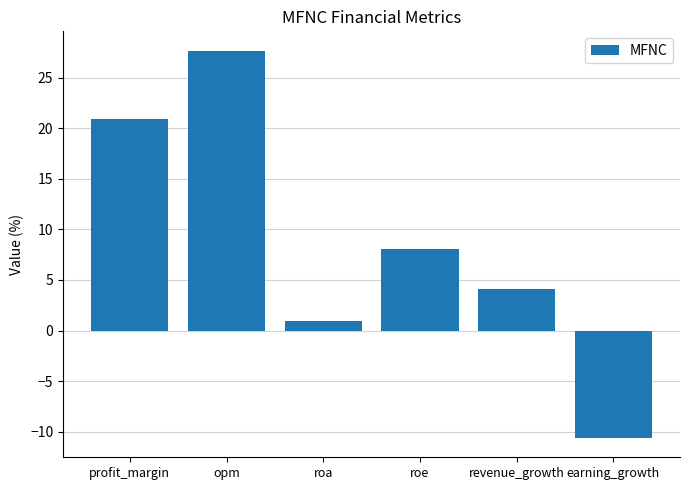

The value at earning_growth is -19.0. True or false?

False